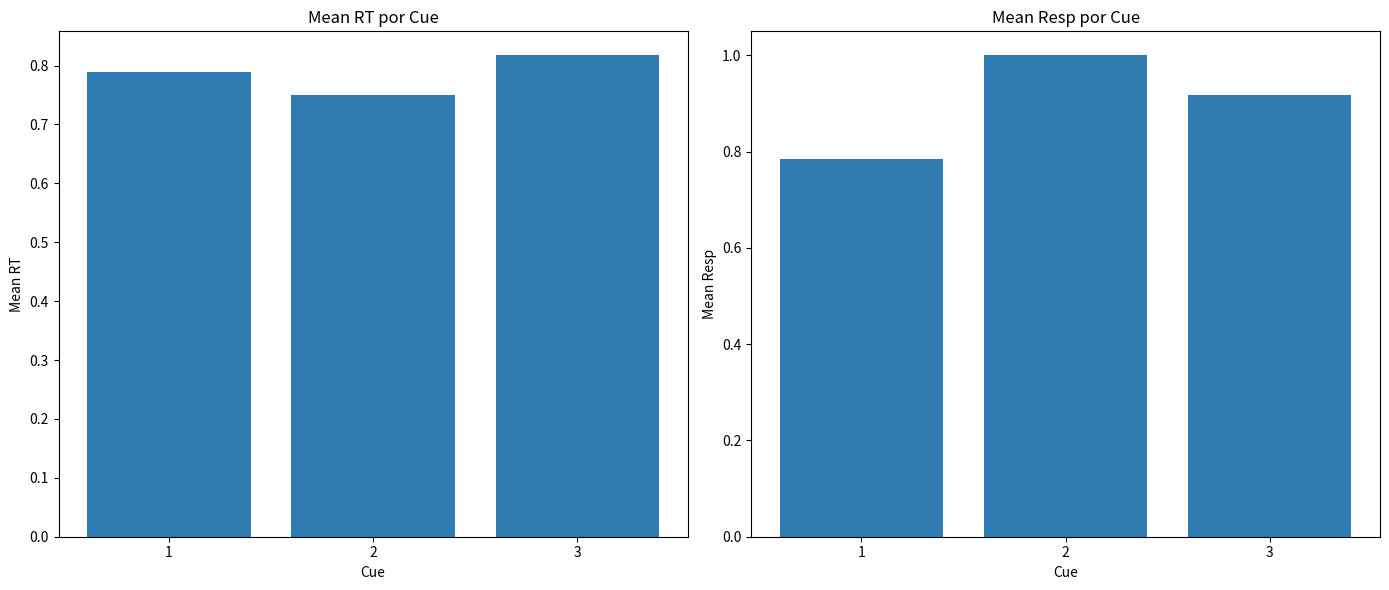

Reading left to right, list all the values displayed in this chart.

mean_rt: 0.8	0.8	0.8
mean_resp: 0.8	1.0	0.9